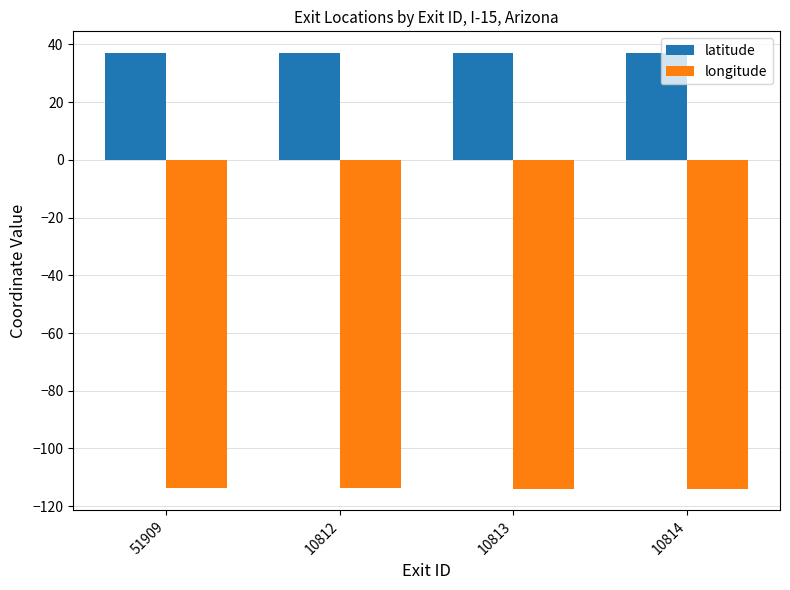

Does the chart contain stacked bars?

No